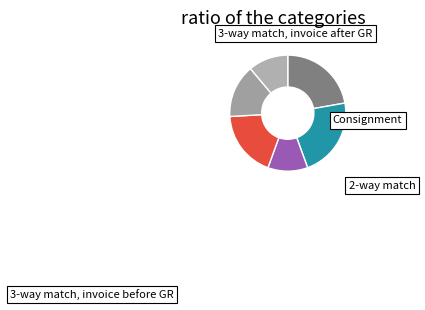

To the nearest percent, what is the average slice percentage?

17%